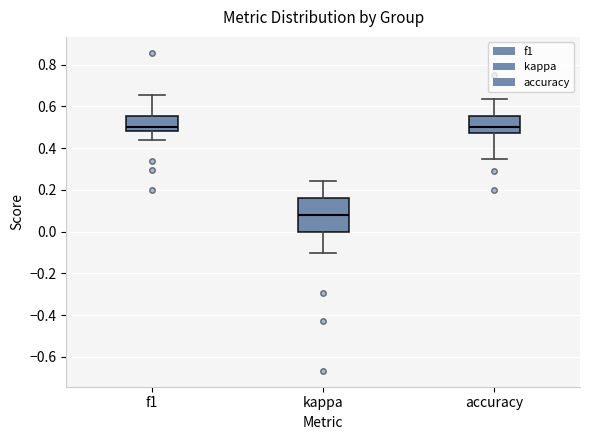

Reading left to right, read every box against the y-axis: the position of its median line, the range the box covers, and the ends of its whiskers. The values are not printed on the chart, so give them approximately, as read against the axis.

f1: median 0.50, box 0.48 to 0.56, whiskers 0.44 to 0.66
kappa: median 0.08, box 0.00 to 0.16, whiskers -0.10 to 0.24
accuracy: median 0.50, box 0.48 to 0.56, whiskers 0.34 to 0.64